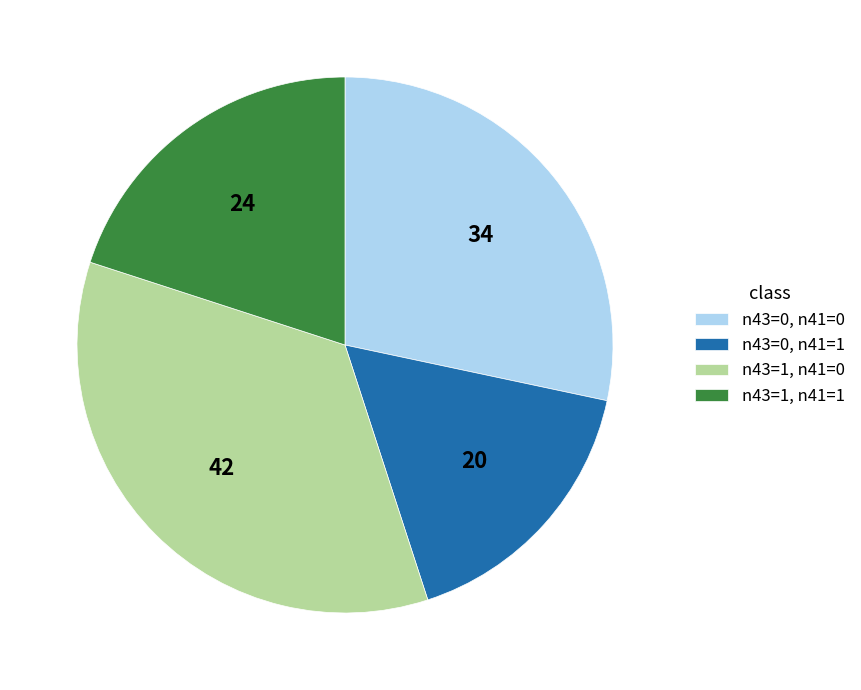

Does any single category account for the majority?

No